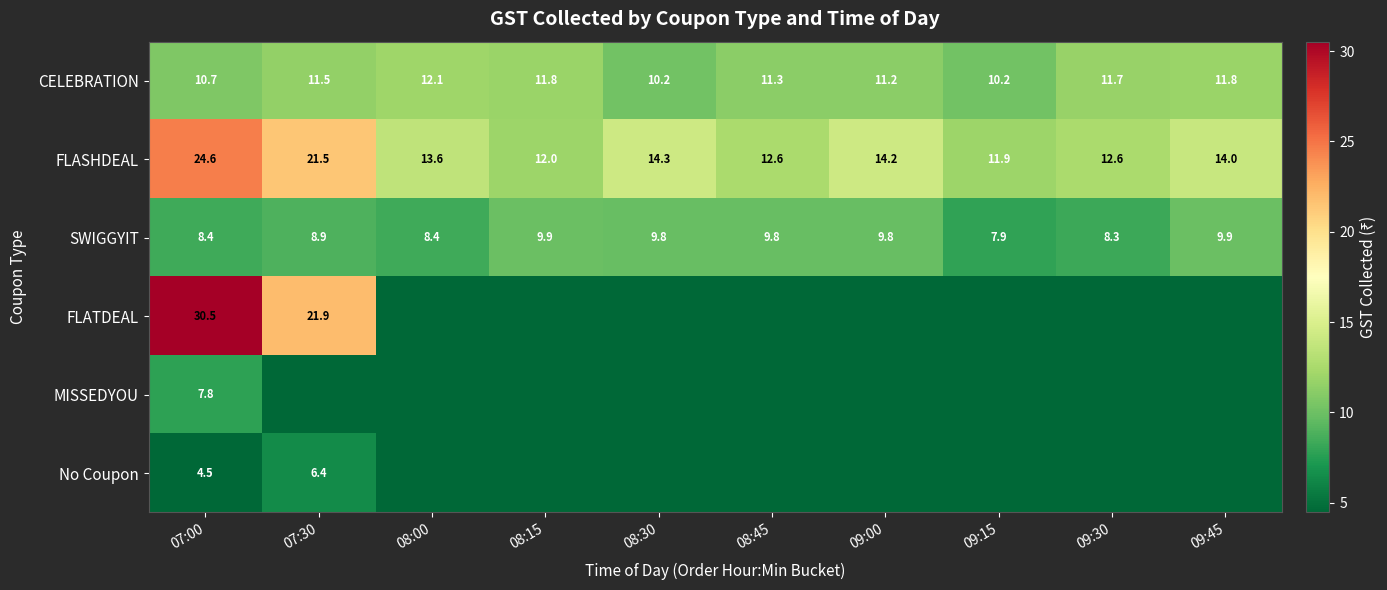

The value of FLASHDEAL at 09:30 is 12.6. True or false?

True